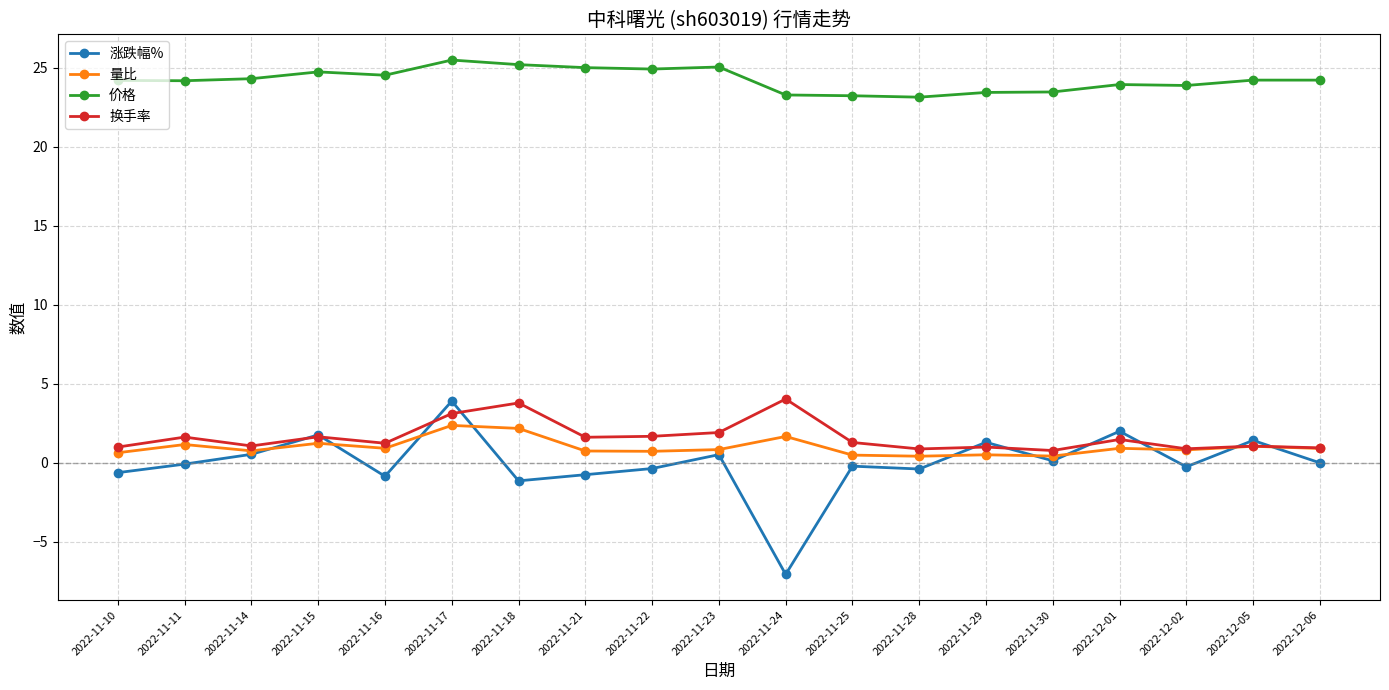

Which category has the highest value in the 涨跌幅% series?

2022-11-17